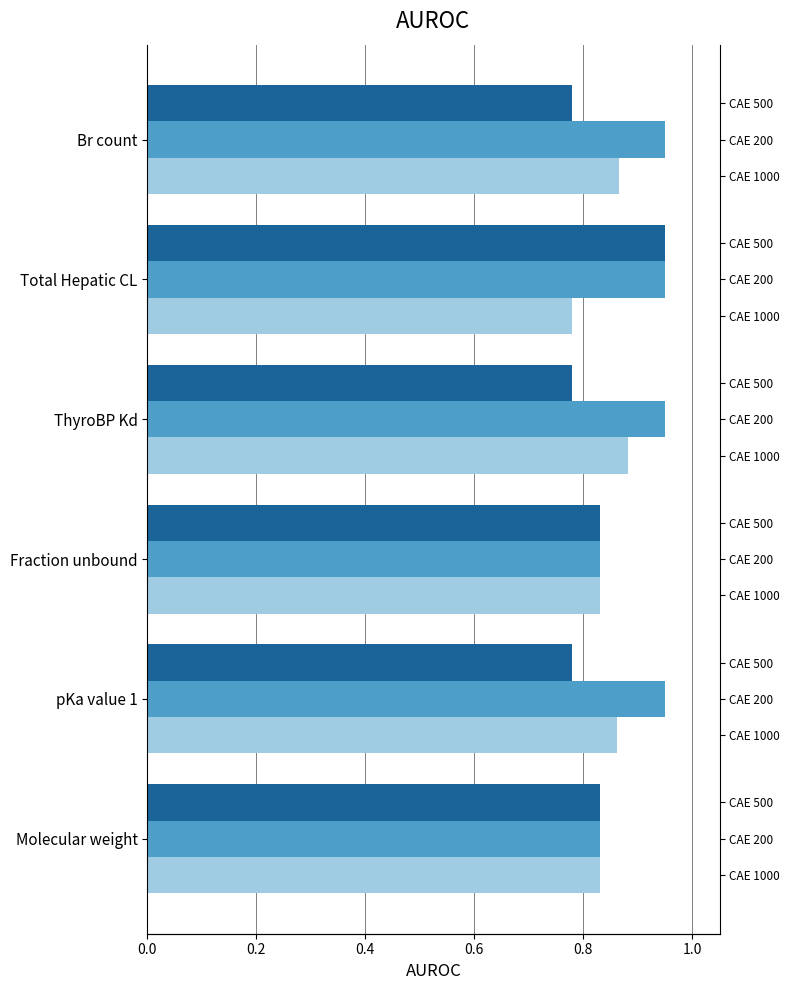

How many CAE 200 values are between 0 and 1?

6